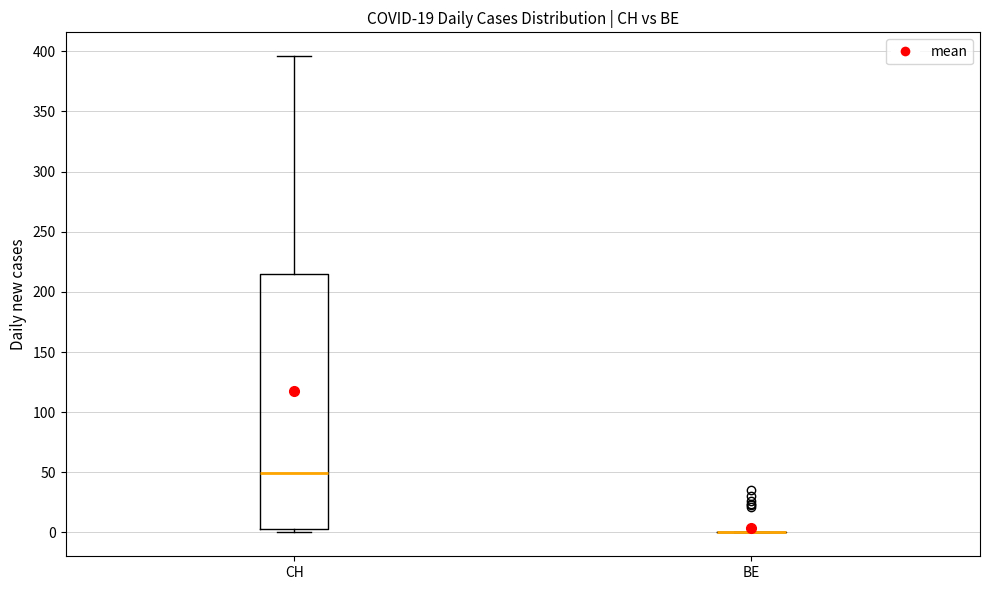

Which box is the tallest, from its lower edge to its upper edge?

CH